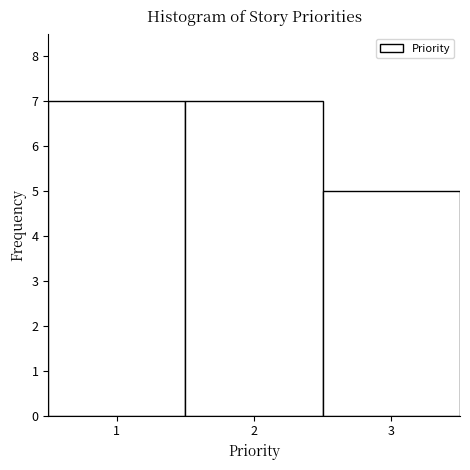

What is the height of the bar covering 2.5 to 3.5 on the x-axis? The values are not printed on the chart, so give them approximately, as read against the axis.

5